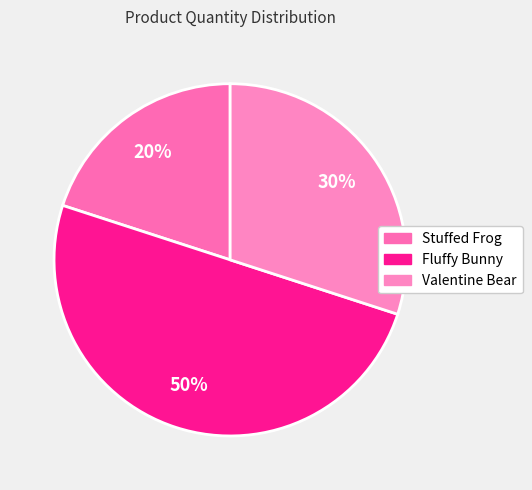

Does Fluffy Bunny represent more than half of the total?

No